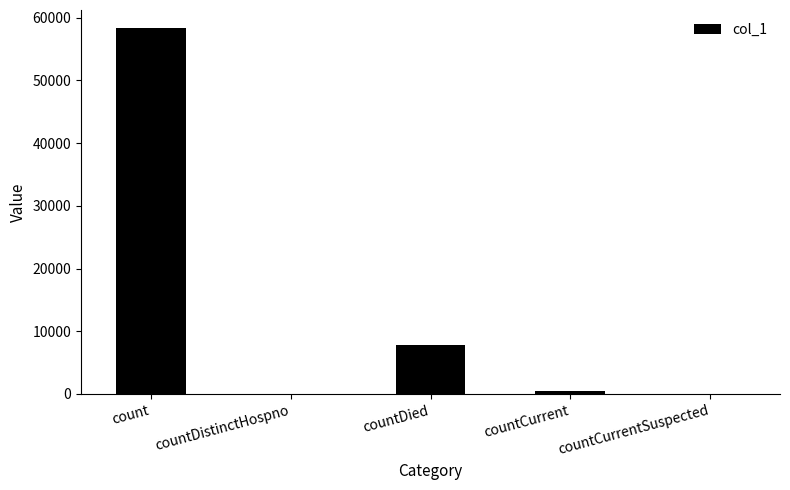

What is the greatest value displayed?

58313